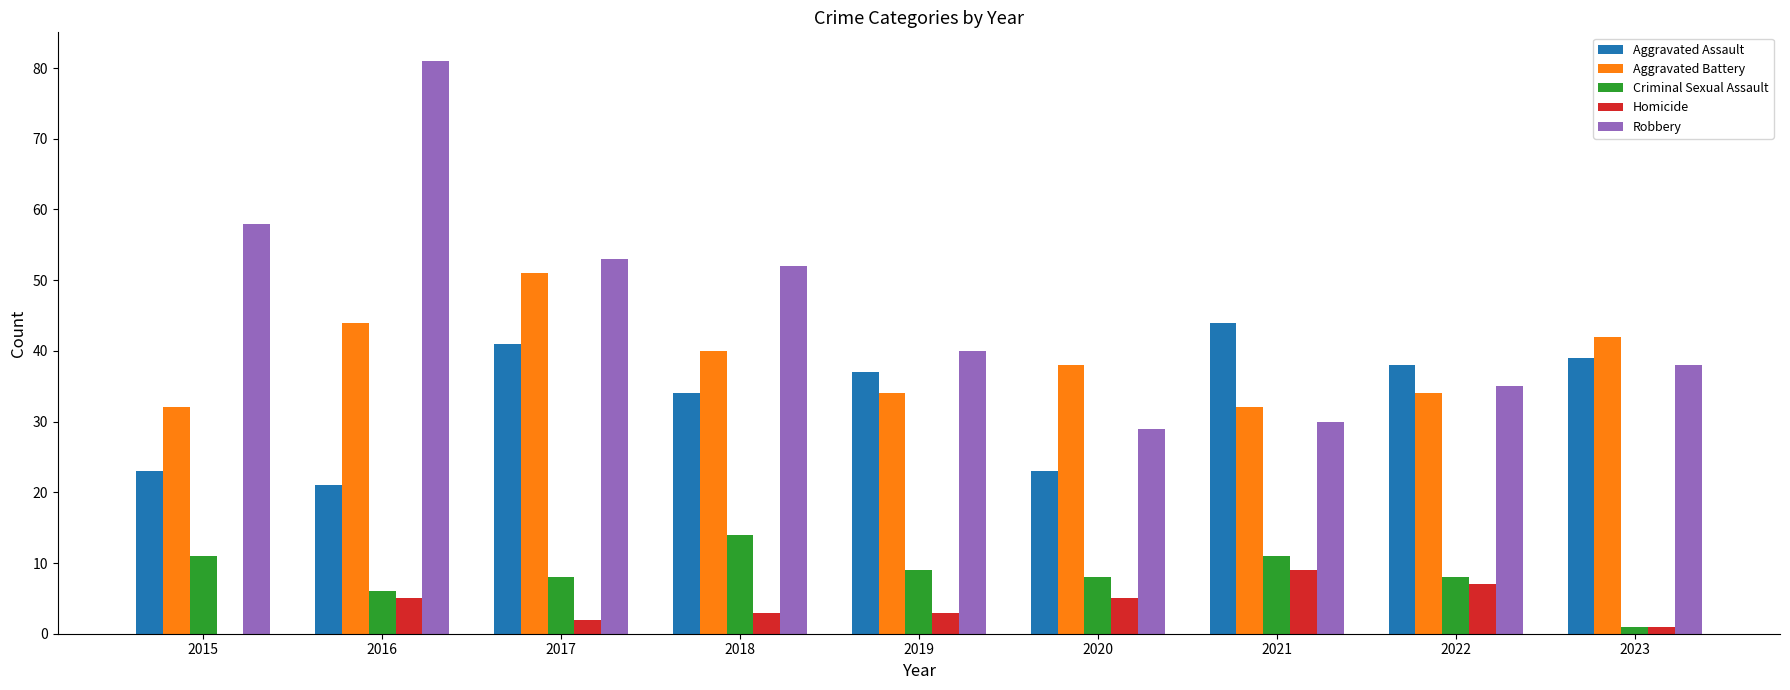

What is the sum of the Aggravated Battery values at 2022 and 2020?

72